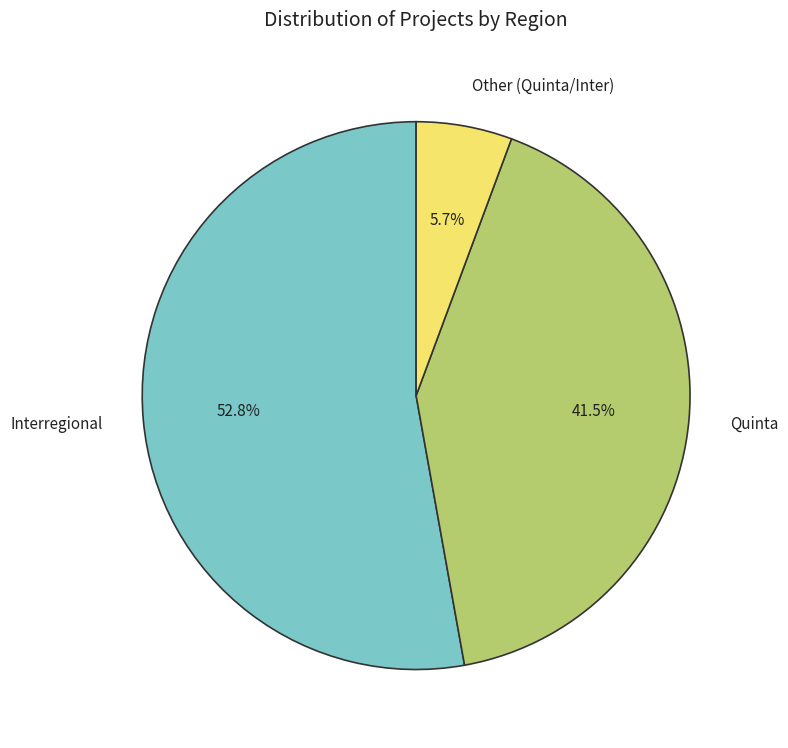

How many slices are in this pie chart?

3